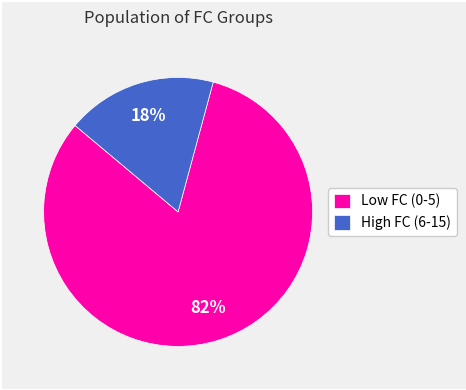

To the nearest percent, what is the average slice percentage?

50%